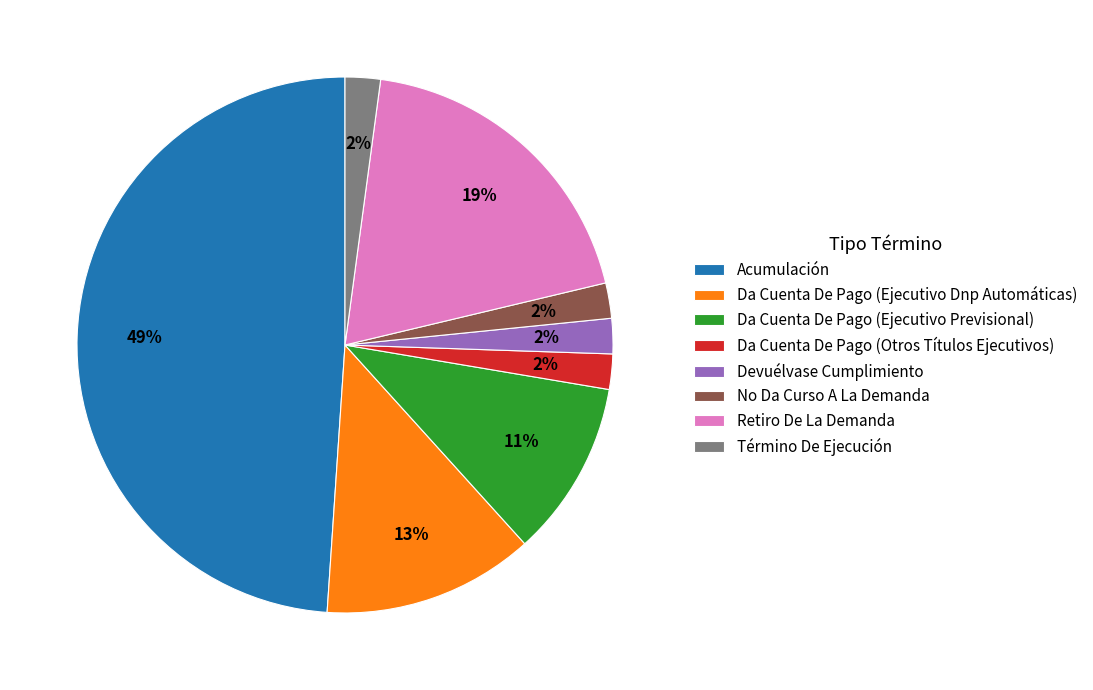

Which has a higher value, Acumulación or Da Cuenta De Pago (Otros Títulos Ejecutivos)?

Acumulación